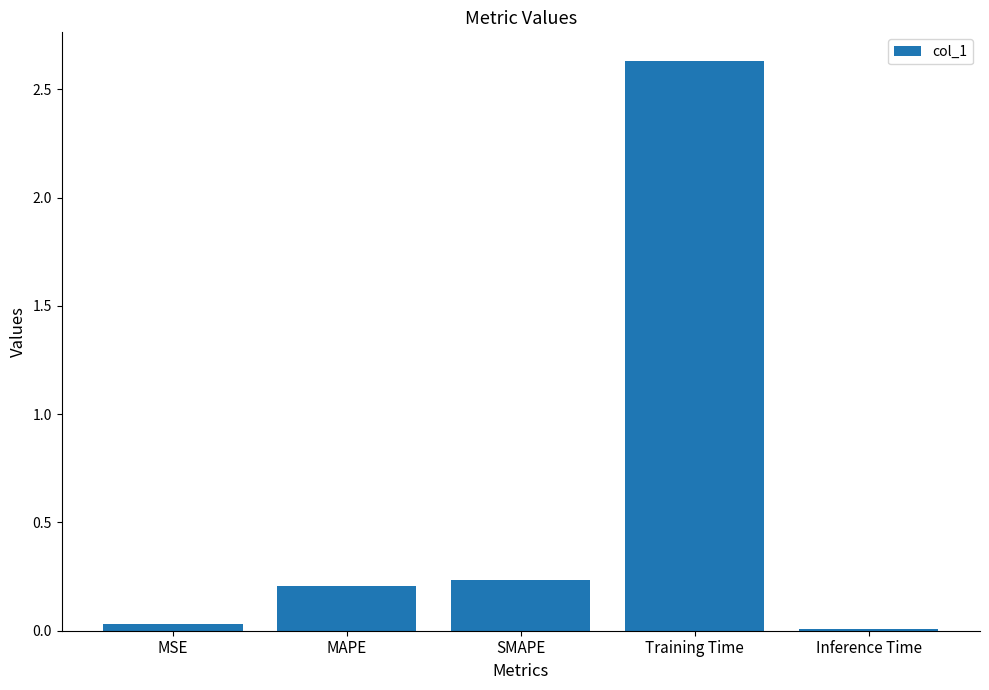

What is the average value?

0.6